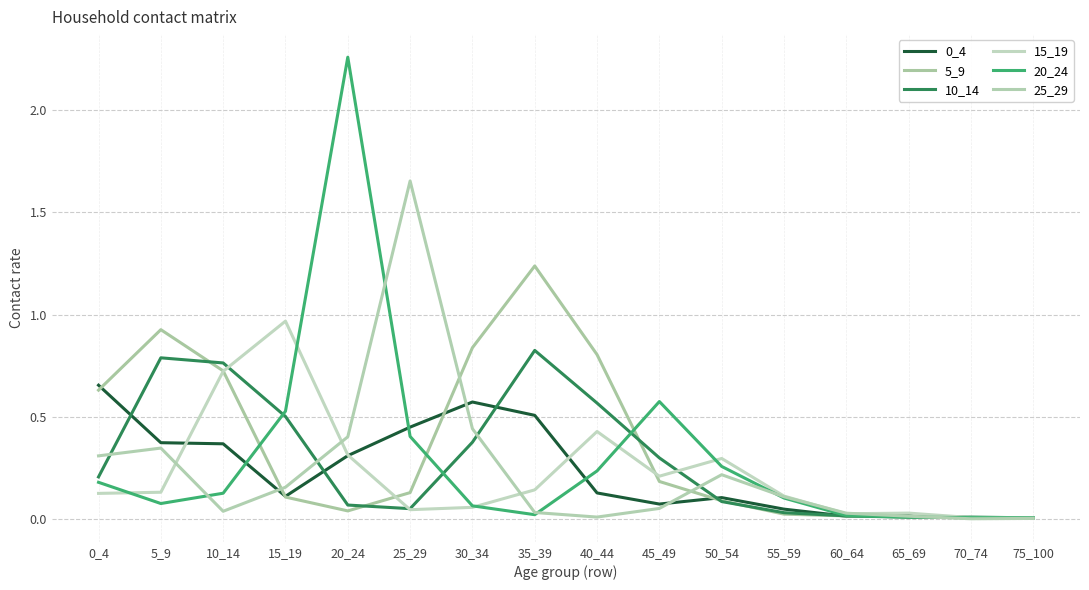

Which category has the lowest value across all series?

70_74